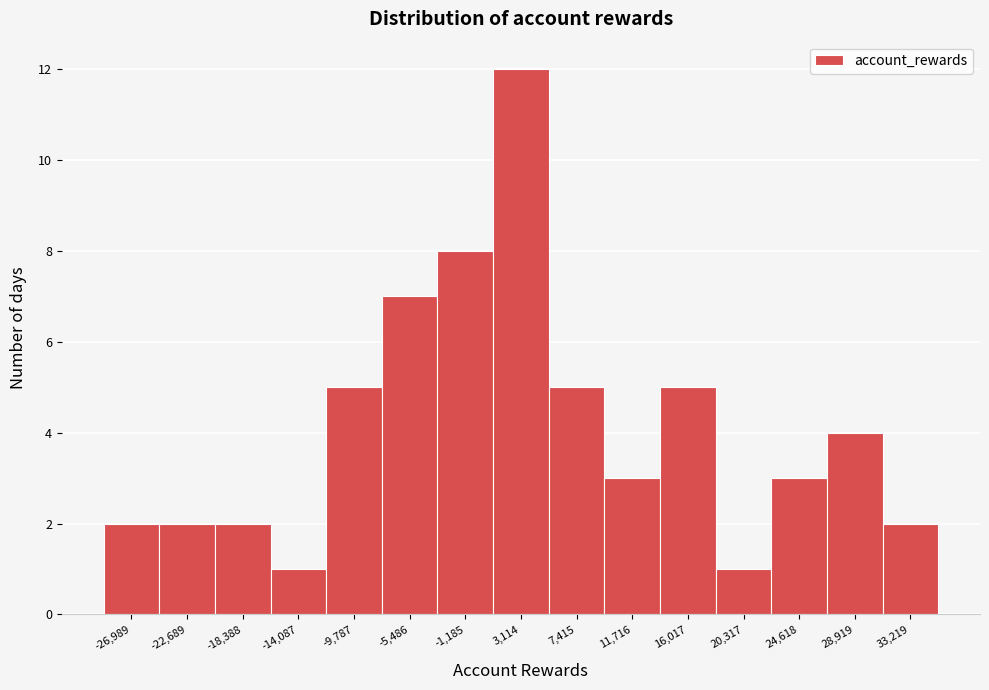

Reading left to right, transcribe all the data shown in this chart.

2	2	2	1	5	7	8	12	5	3	5	1	3	4	2